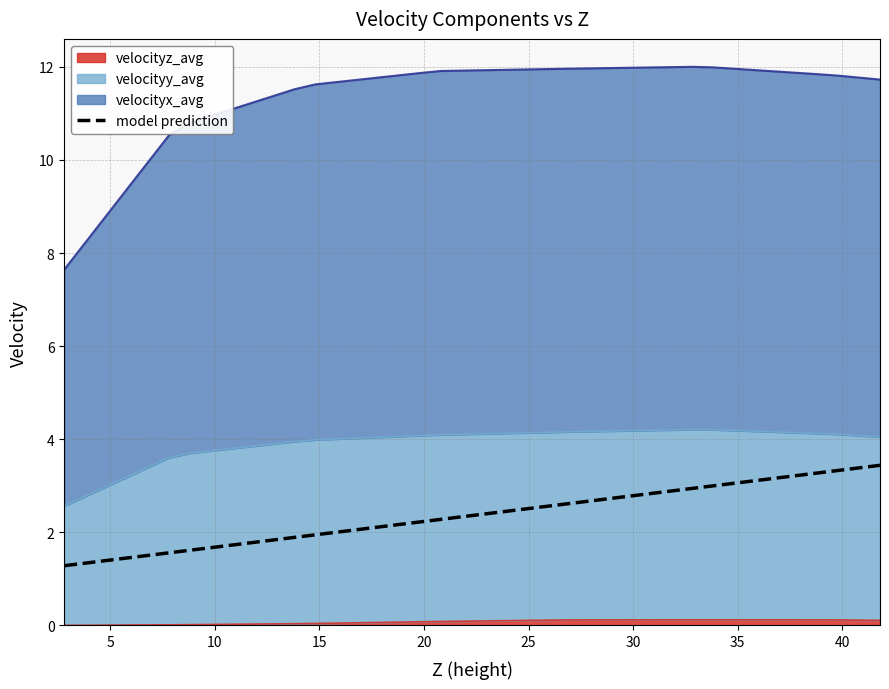

How many lines are shown in the chart?

1